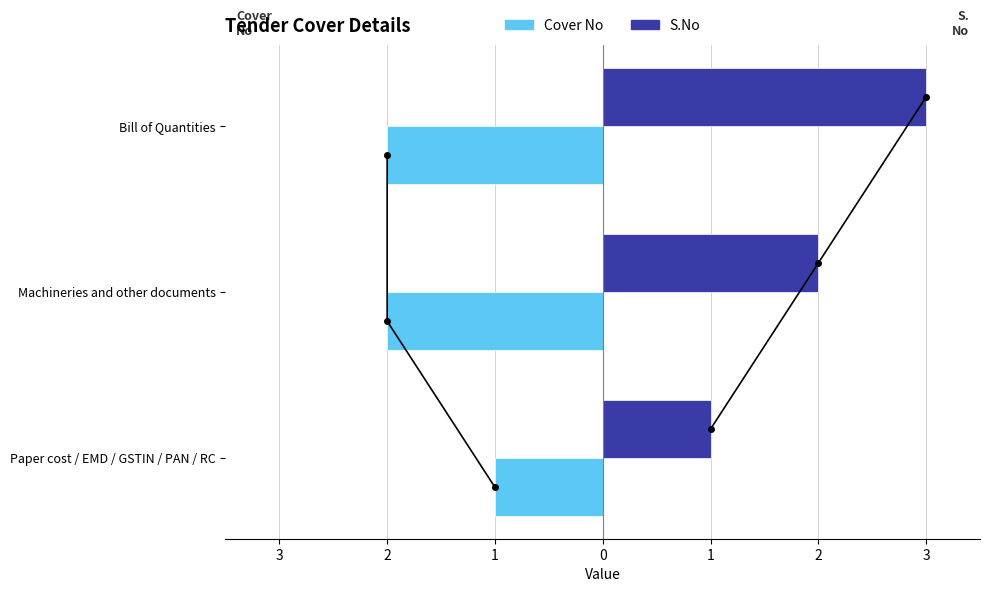

How many bars are there in each group?

2